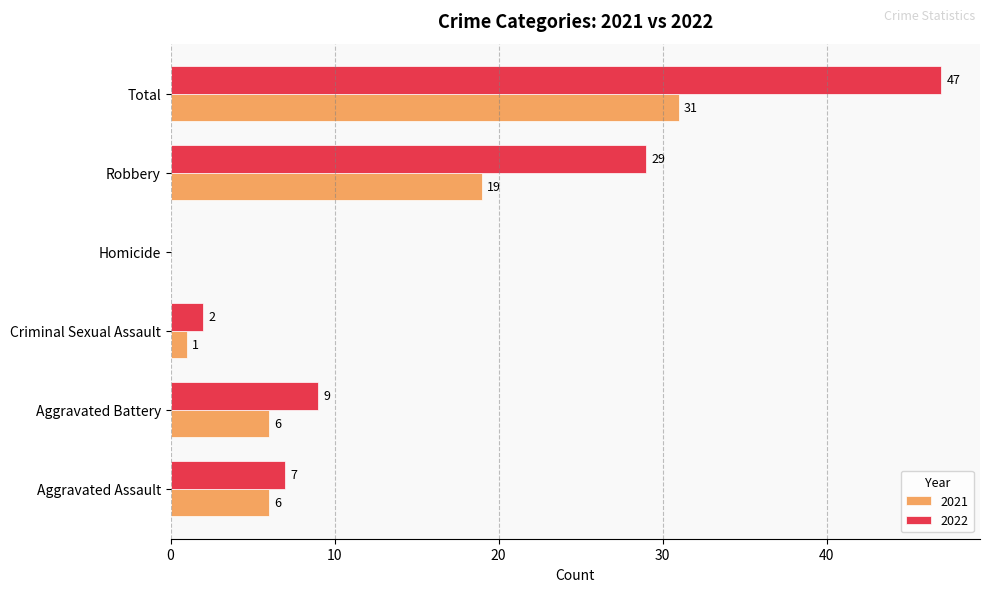

At which label does 2021 reach its peak?

Total